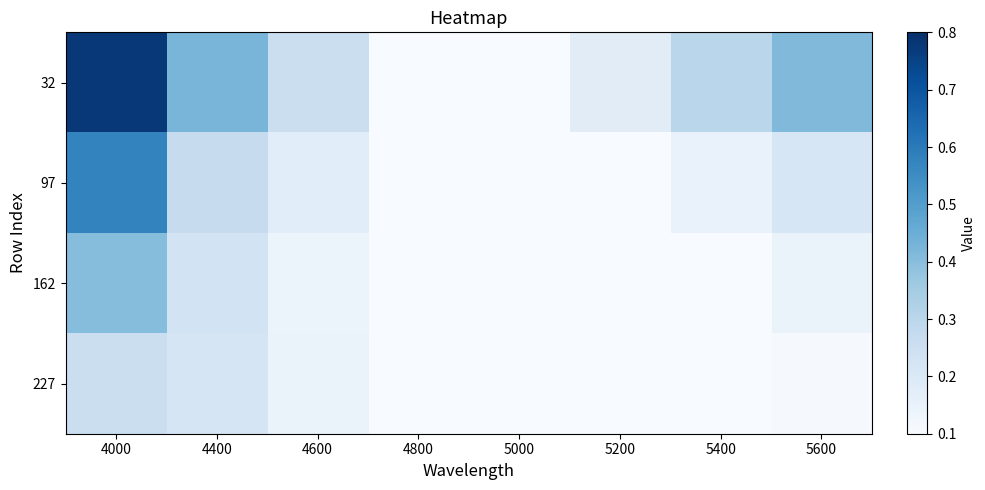

Rank the series by their maximum value, from highest to lowest.

32, 97, 162, 227